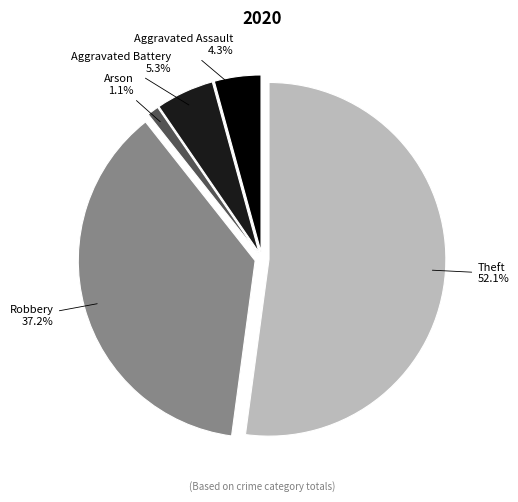

Is there a majority slice in this chart?

Yes